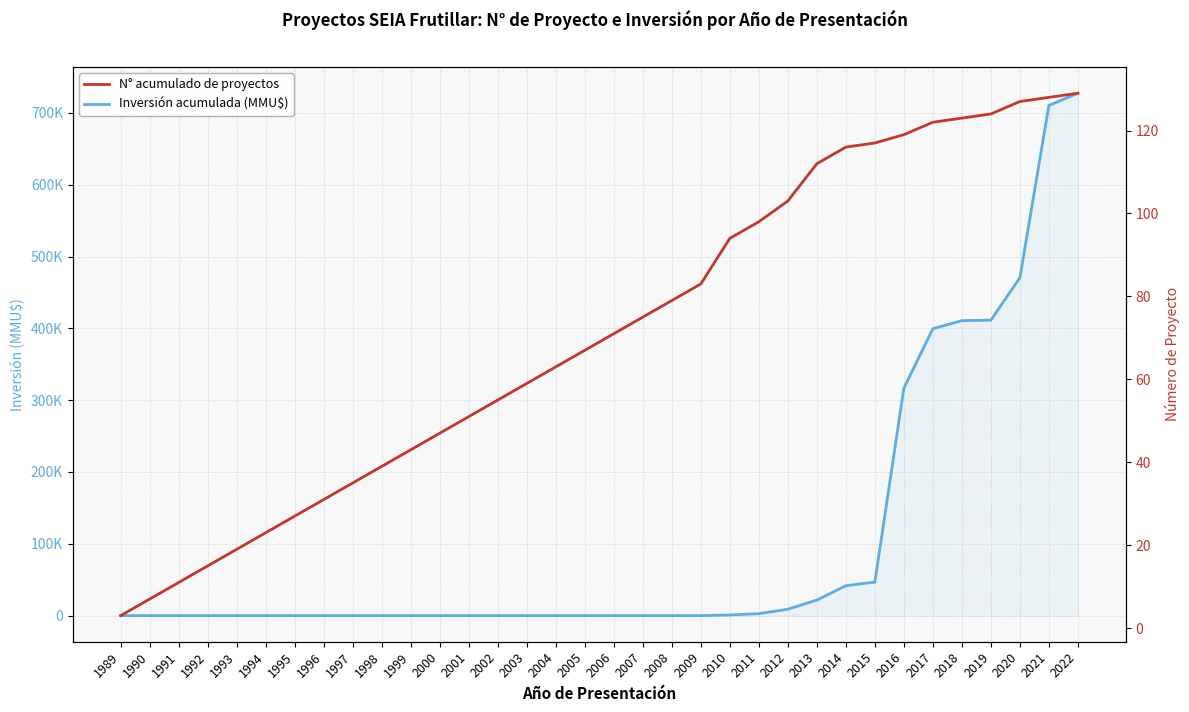

Which series has the largest range (max minus min)?

Inversión acumulada (MMU$)